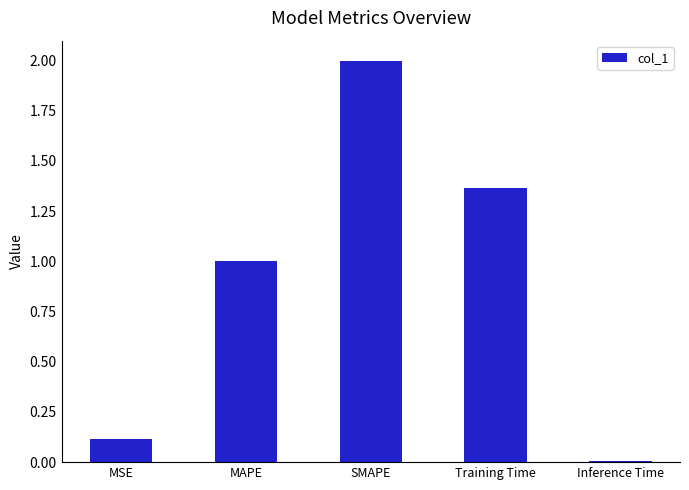

At which label is the value closest to 1?

MAPE